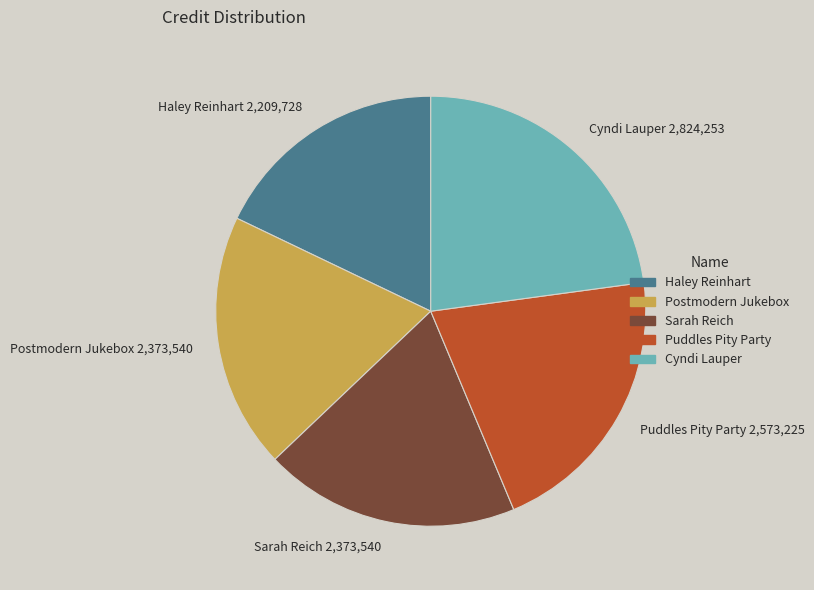

True or false: Postmodern Jukebox accounts for 19% of the total.

True